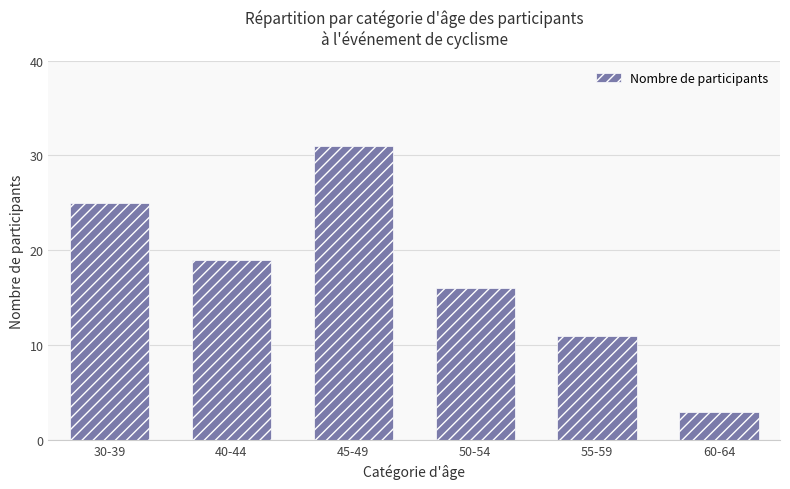

What is the label of the 2nd bar from the right?

55-59